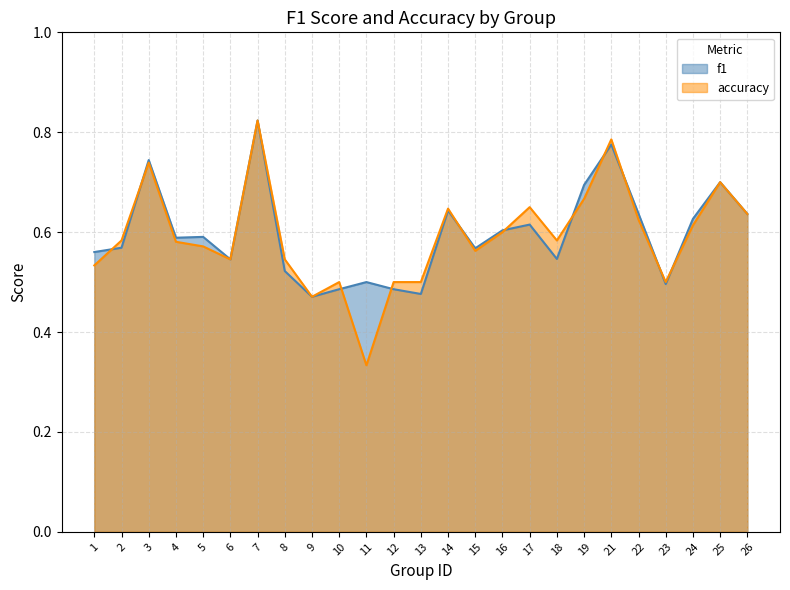

What is the minimum value shown in the chart?

0.3